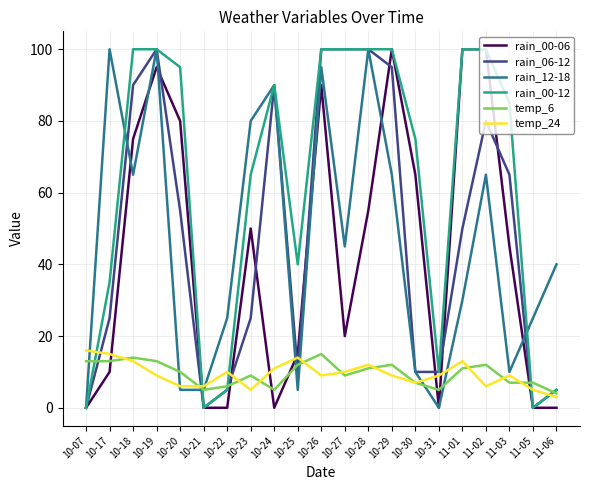

Is the value of temp_6 at 11-03 greater than the value of rain_00-06 at 10-30?

No